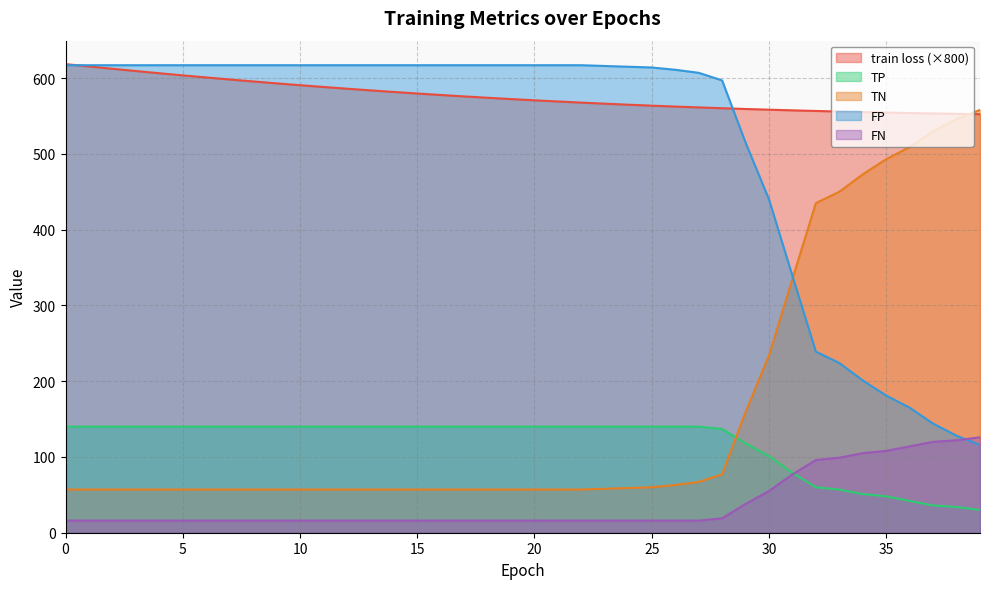

Reading left to right, list all the values displayed in this chart.

train loss: 0=618.5	1=615.4	2=612.3	3=609.3	4=606.4	5=603.6	6=600.8	7=598.2	8=595.6	9=593.1	10=590.6	11=588.3	12=586.0	13=583.8	14=581.7	15=579.7	16=577.7	17=575.8	18=574.0	19=572.3	20=570.7	21=569.1	22=567.6	23=566.2	24=564.9	25=563.6	26=562.4	27=561.3	28=560.2	29=559.3	30=558.3	31=557.4	32=556.6	33=555.9	34=555.2	35=554.5	36=553.9	37=553.4	38=552.9	39=552.4
TP: 0=140.0	1=140.0	2=140.0	3=140.0	4=140.0	5=140.0	6=140.0	7=140.0	8=140.0	9=140.0	10=140.0	11=140.0	12=140.0	13=140.0	14=140.0	15=140.0	16=140.0	17=140.0	18=140.0	19=140.0	20=140.0	21=140.0	22=140.0	23=140.0	24=140.0	25=140.0	26=140.0	27=140.0	28=137.0	29=118.0	30=101.0	31=79.0	32=60.0	33=57.0	34=51.0	35=48.0	36=42.0	37=36.0	38=34.0	39=30.0
TN: 0=57.0	1=57.0	2=57.0	3=57.0	4=57.0	5=57.0	6=57.0	7=57.0	8=57.0	9=57.0	10=57.0	11=57.0	12=57.0	13=57.0	14=57.0	15=57.0	16=57.0	17=57.0	18=57.0	19=57.0	20=57.0	21=57.0	22=57.0	23=58.0	24=59.0	25=60.0	26=63.0	27=67.0	28=77.0	29=159.0	30=234.0	31=335.0	32=435.0	33=450.0	34=473.0	35=493.0	36=509.0	37=530.0	38=546.0	39=558.0
FP: 0=617.0	1=617.0	2=617.0	3=617.0	4=617.0	5=617.0	6=617.0	7=617.0	8=617.0	9=617.0	10=617.0	11=617.0	12=617.0	13=617.0	14=617.0	15=617.0	16=617.0	17=617.0	18=617.0	19=617.0	20=617.0	21=617.0	22=617.0	23=616.0	24=615.0	25=614.0	26=611.0	27=607.0	28=597.0	29=515.0	30=440.0	31=339.0	32=239.0	33=224.0	34=201.0	35=181.0	36=165.0	37=144.0	38=128.0	39=116.0
FN: 0=16.0	1=16.0	2=16.0	3=16.0	4=16.0	5=16.0	6=16.0	7=16.0	8=16.0	9=16.0	10=16.0	11=16.0	12=16.0	13=16.0	14=16.0	15=16.0	16=16.0	17=16.0	18=16.0	19=16.0	20=16.0	21=16.0	22=16.0	23=16.0	24=16.0	25=16.0	26=16.0	27=16.0	28=19.0	29=38.0	30=55.0	31=77.0	32=96.0	33=99.0	34=105.0	35=108.0	36=114.0	37=120.0	38=122.0	39=126.0